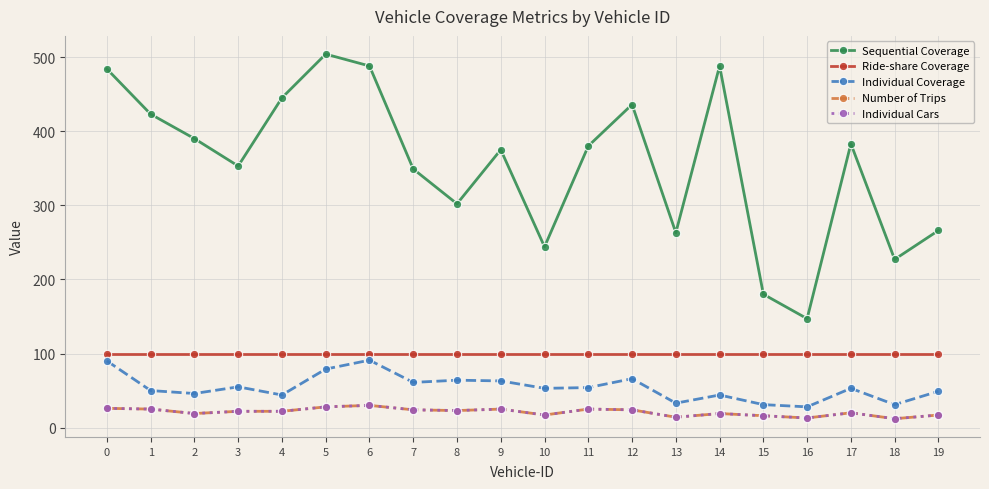

Is this an area chart (filled region under the line)?

No